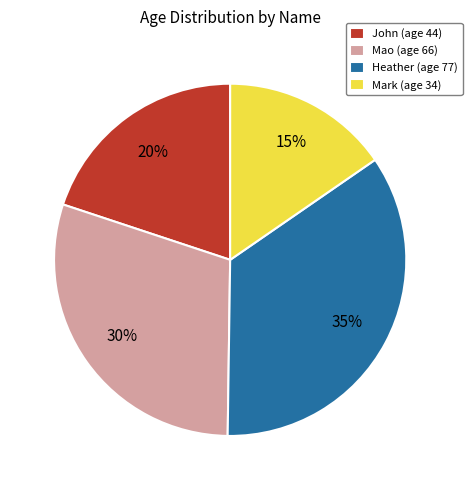

What percentage is the Mao slice, to the nearest percent?

30%